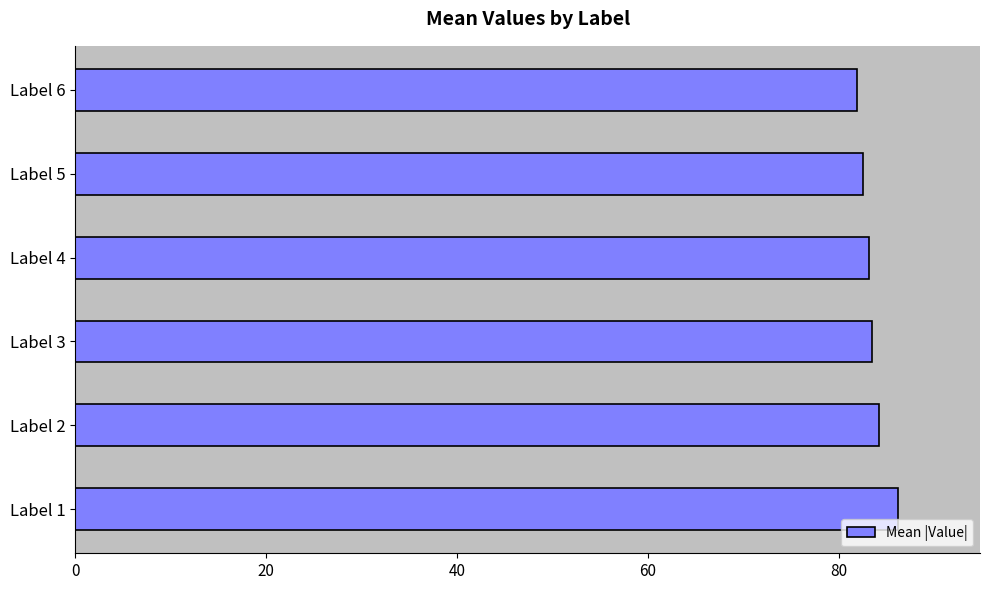

How many distinct data groups are displayed?

1